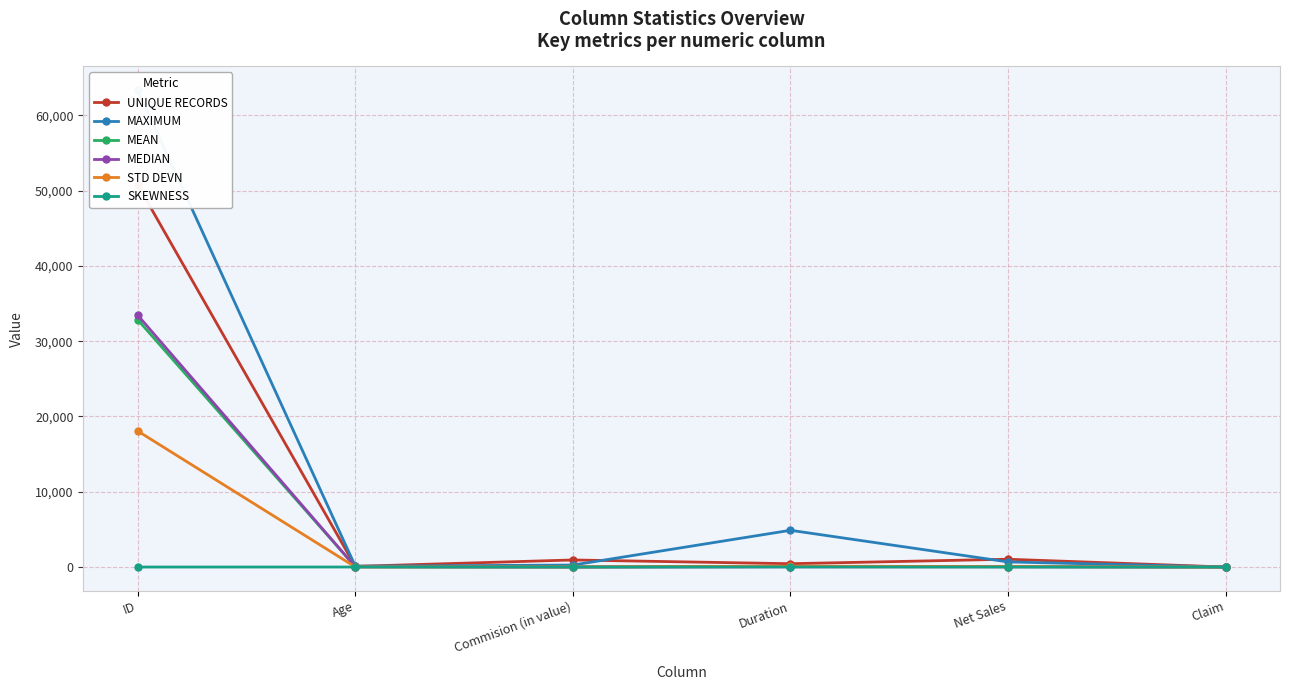

Where does the MEAN series first go above 50?

ID